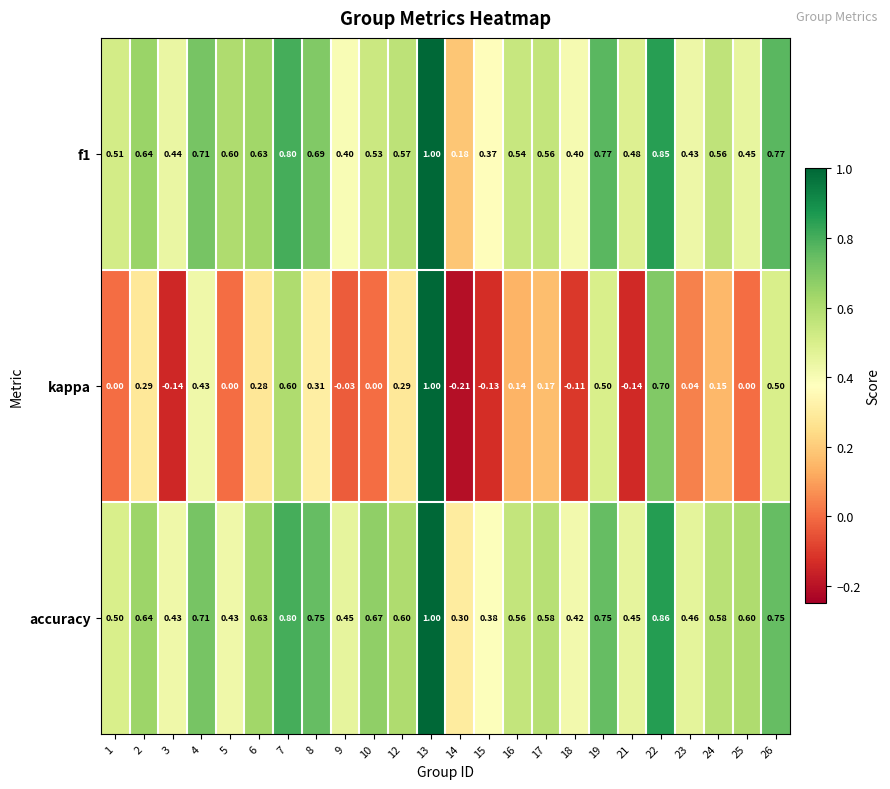

Which series changed the most between 1 and 2?

kappa